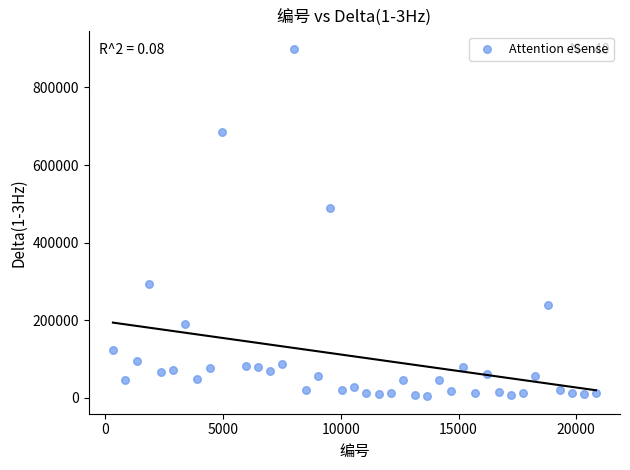

What Y value in the scatter plot is closest to 451658?

489993